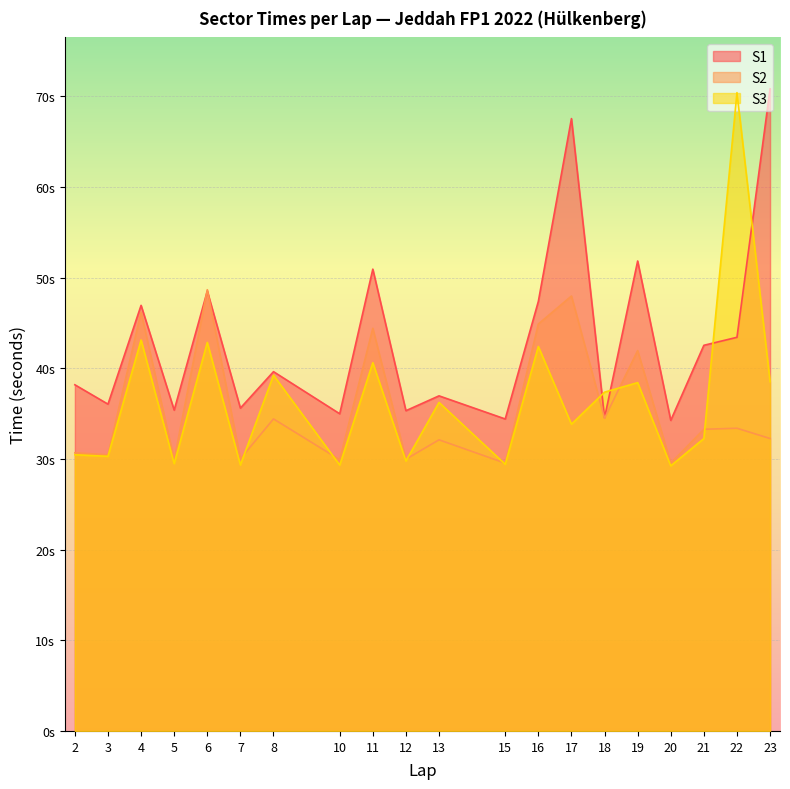

How many values in the S3 series exceed 36?

10